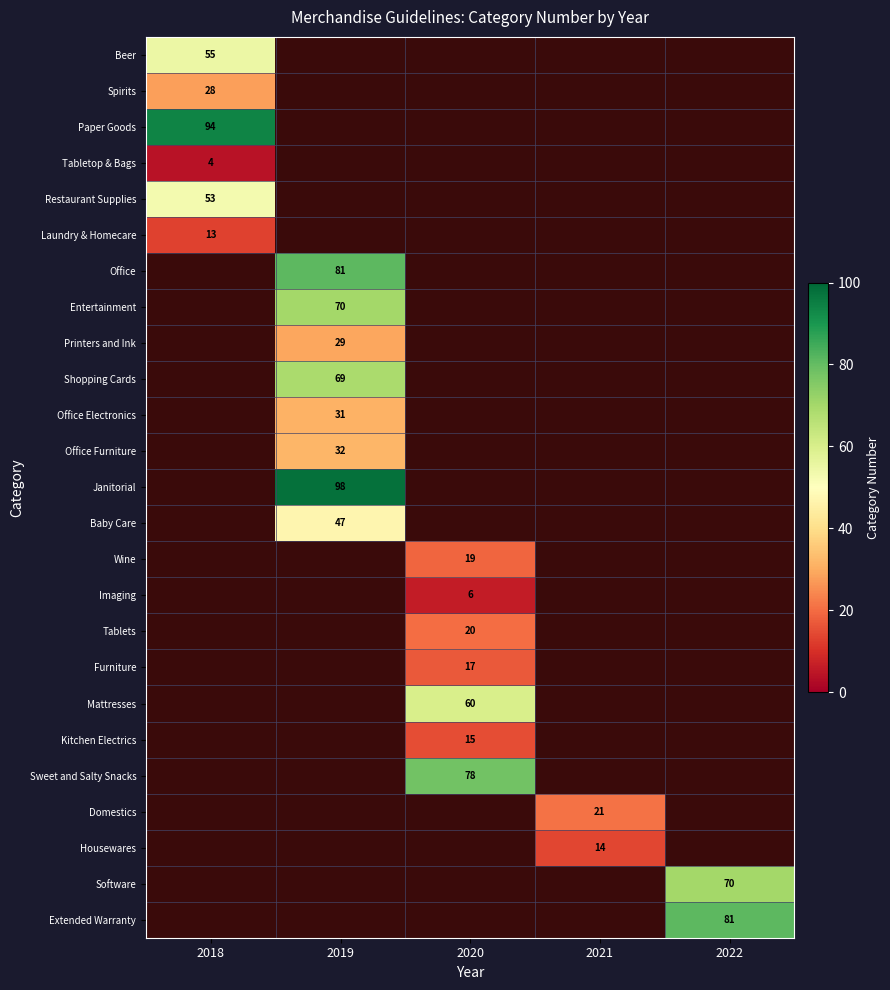

Which label corresponds to the smallest value in the chart?

2018